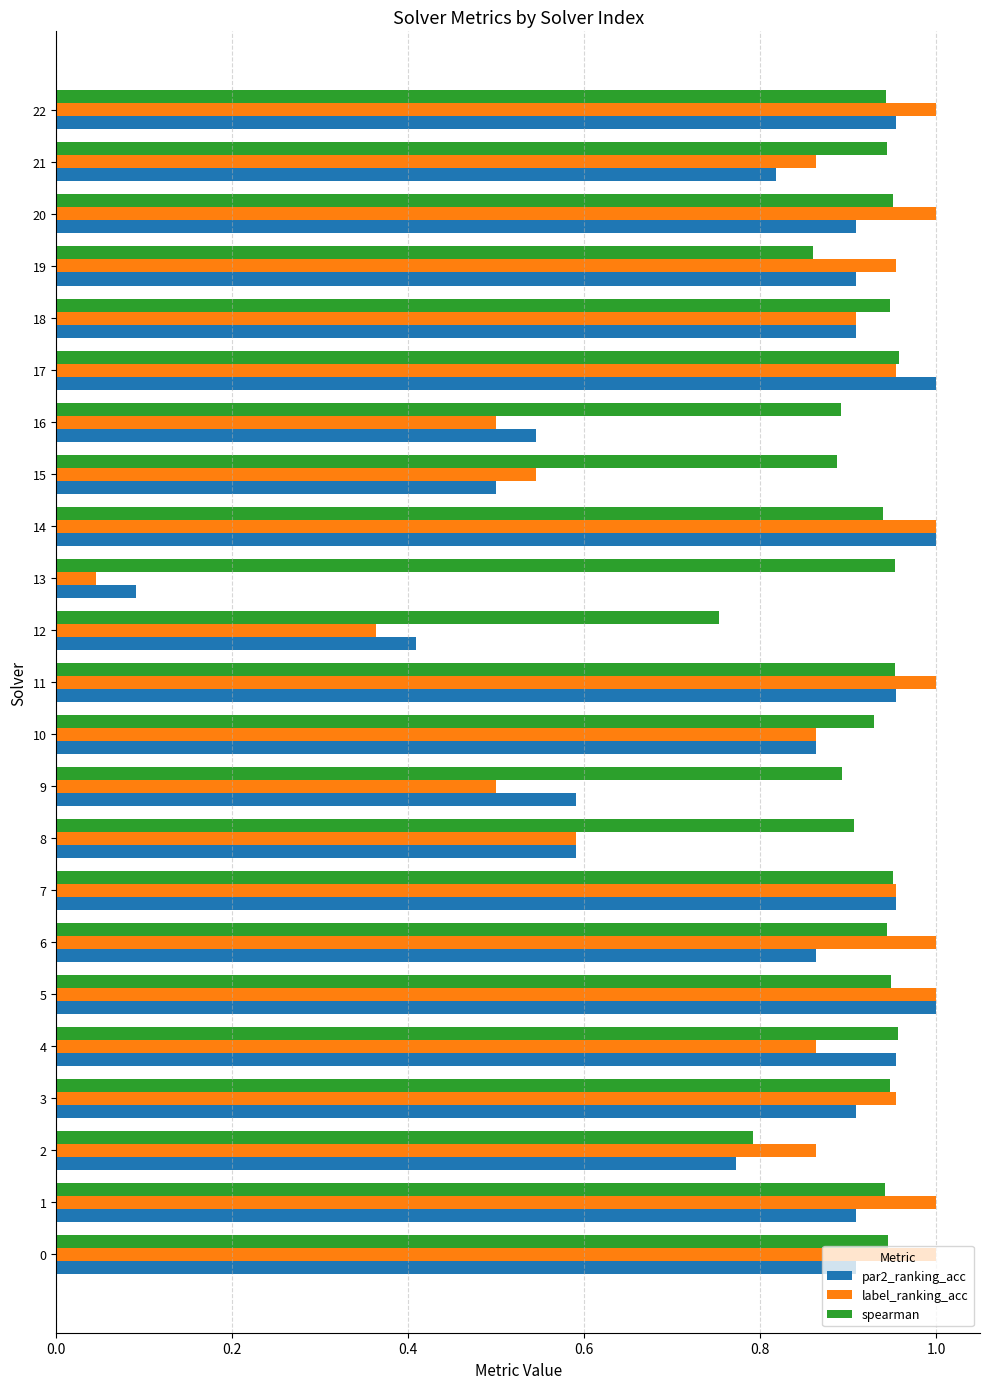

Which label corresponds to the smallest value in the chart?

13